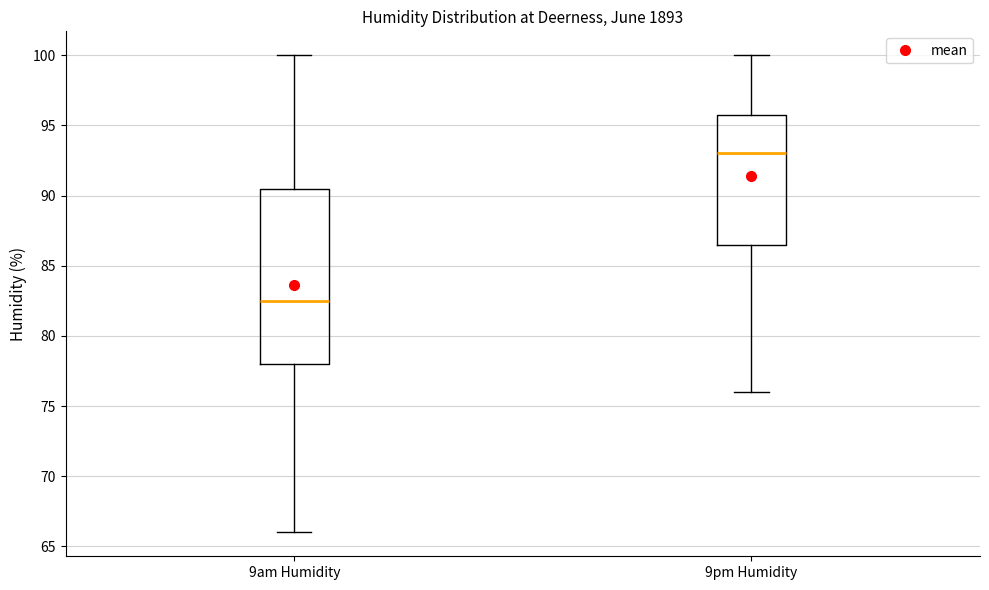

Which box's median line is the highest?

9pm Humidity